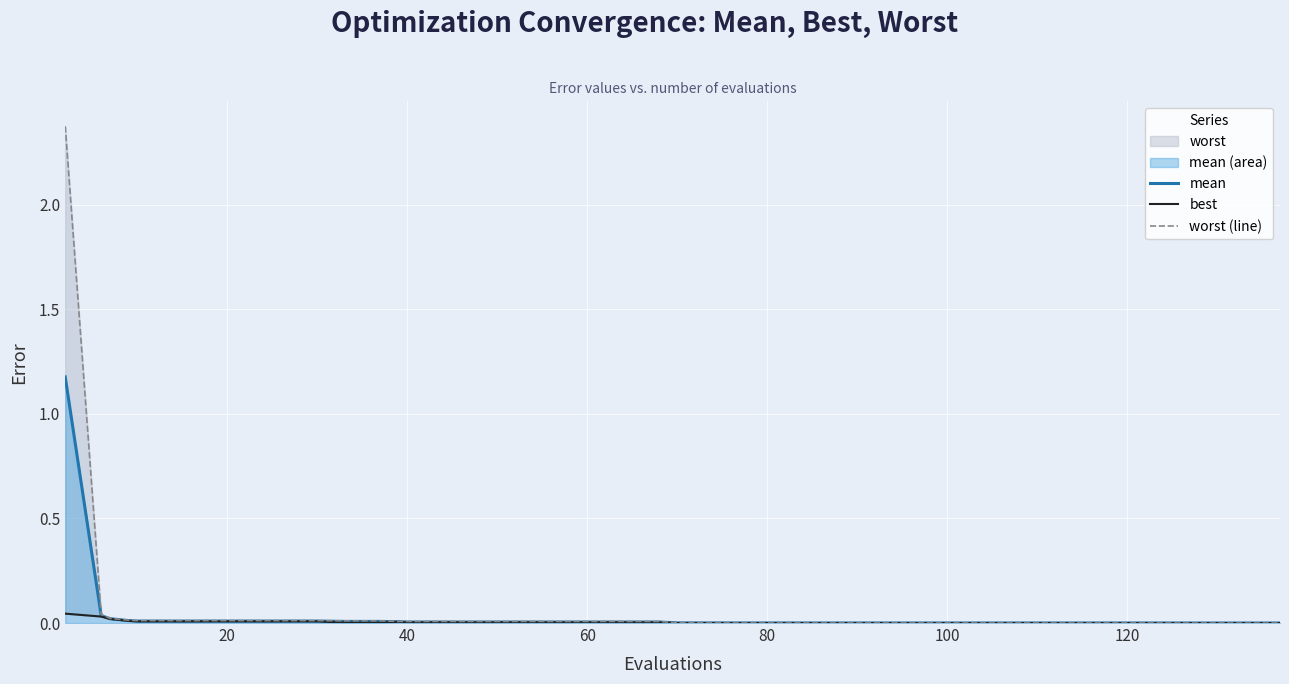

True or false: mean and worst (line) cross at least once.

False